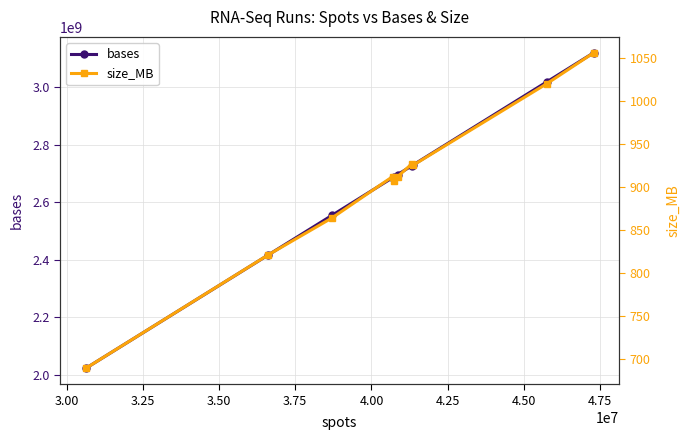

What is the sum of all bases values?

26661516024